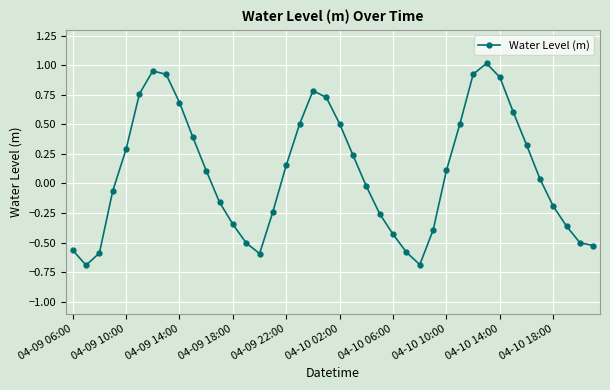

How many values are below zero?

19